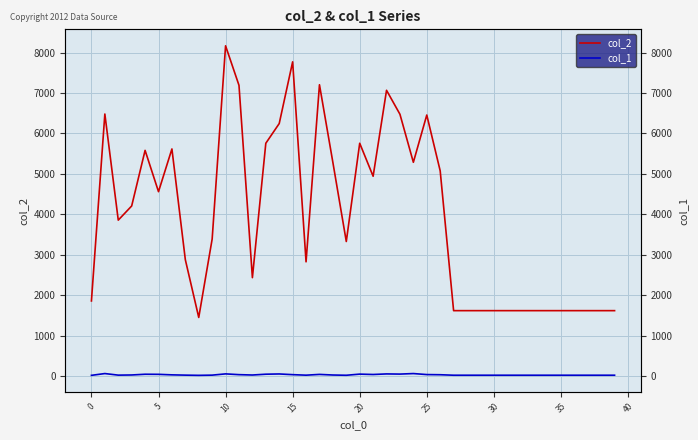

True or false: col_2 has a value of 2439 at 12.

True